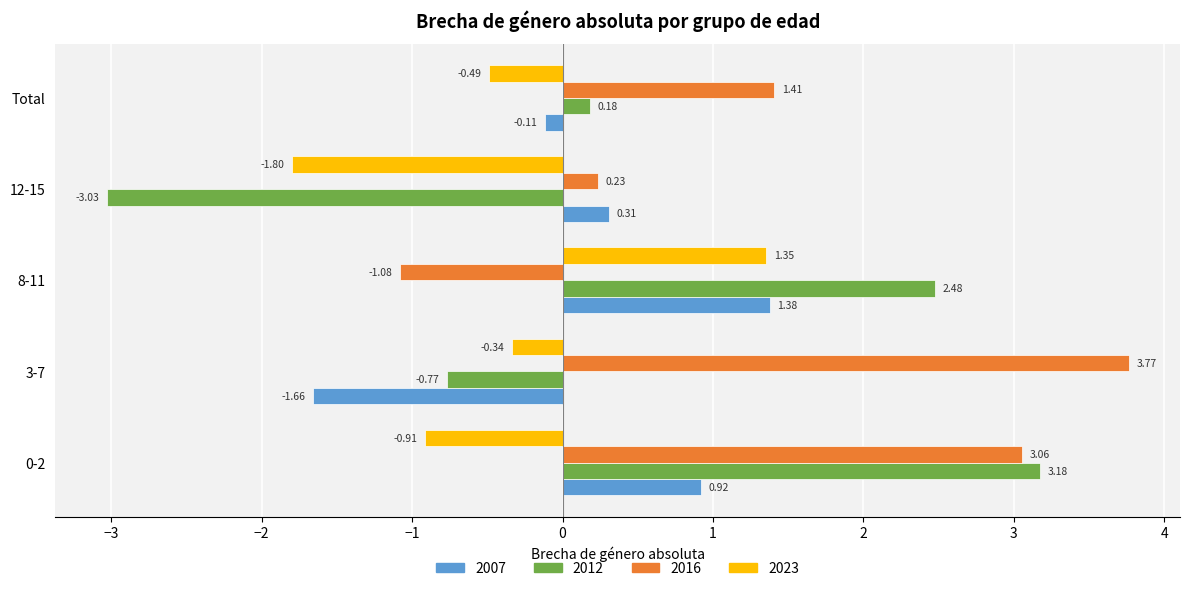

At which category is the sum across all series the highest?

0-2